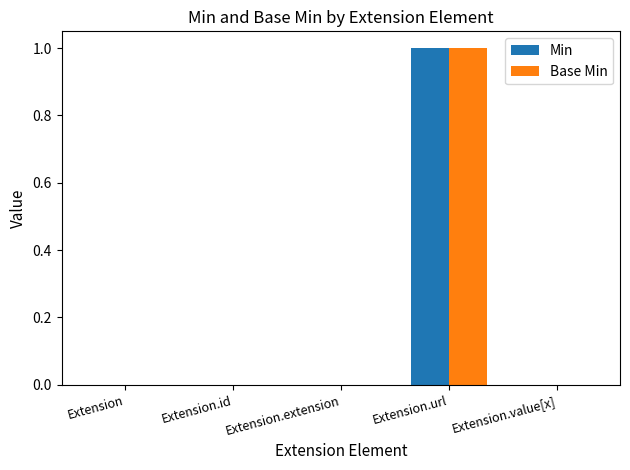

Which category has the highest value in the Base Min series?

Extension.url